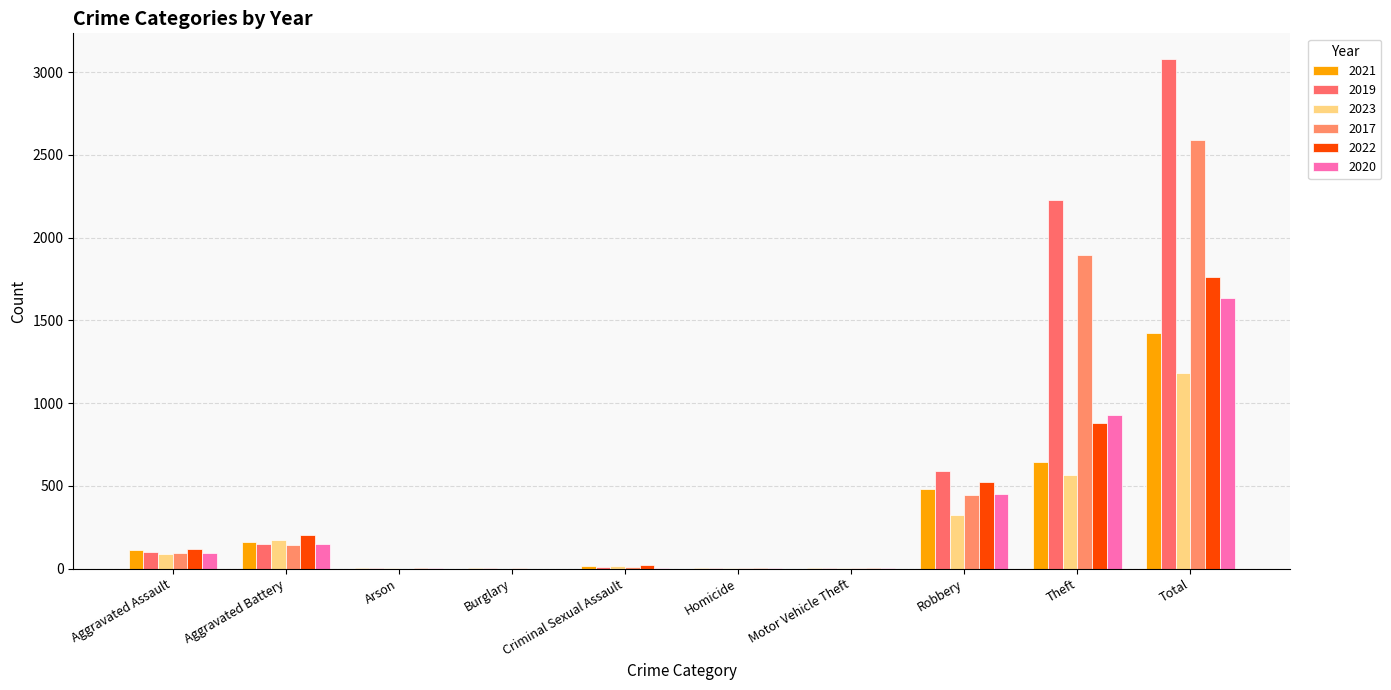

Are the bars grouped side by side (vs. stacked)?

Yes